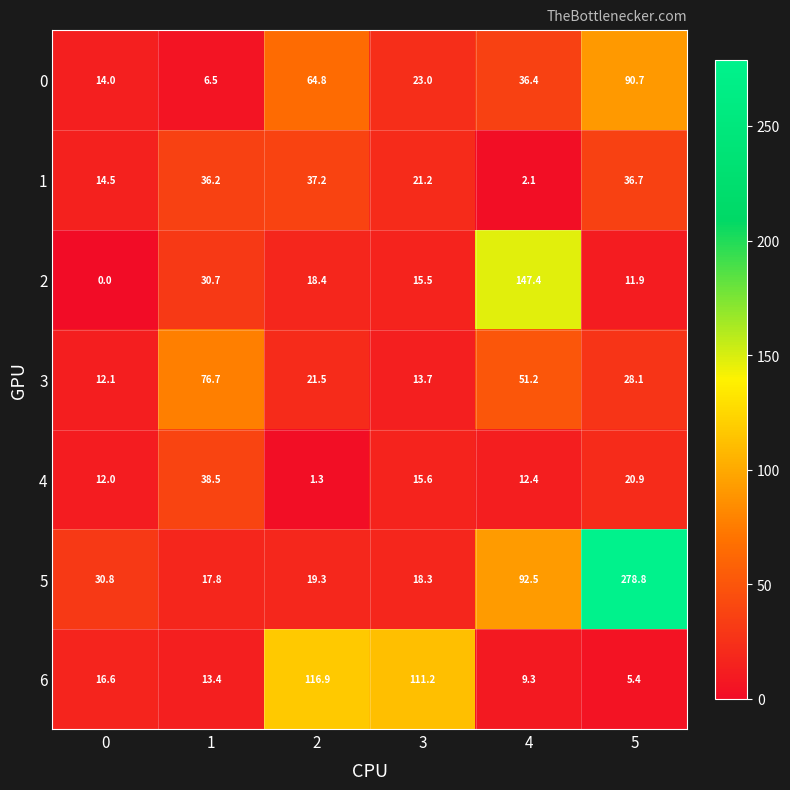

Is it true that 3 equals 76.7 at 1?

True